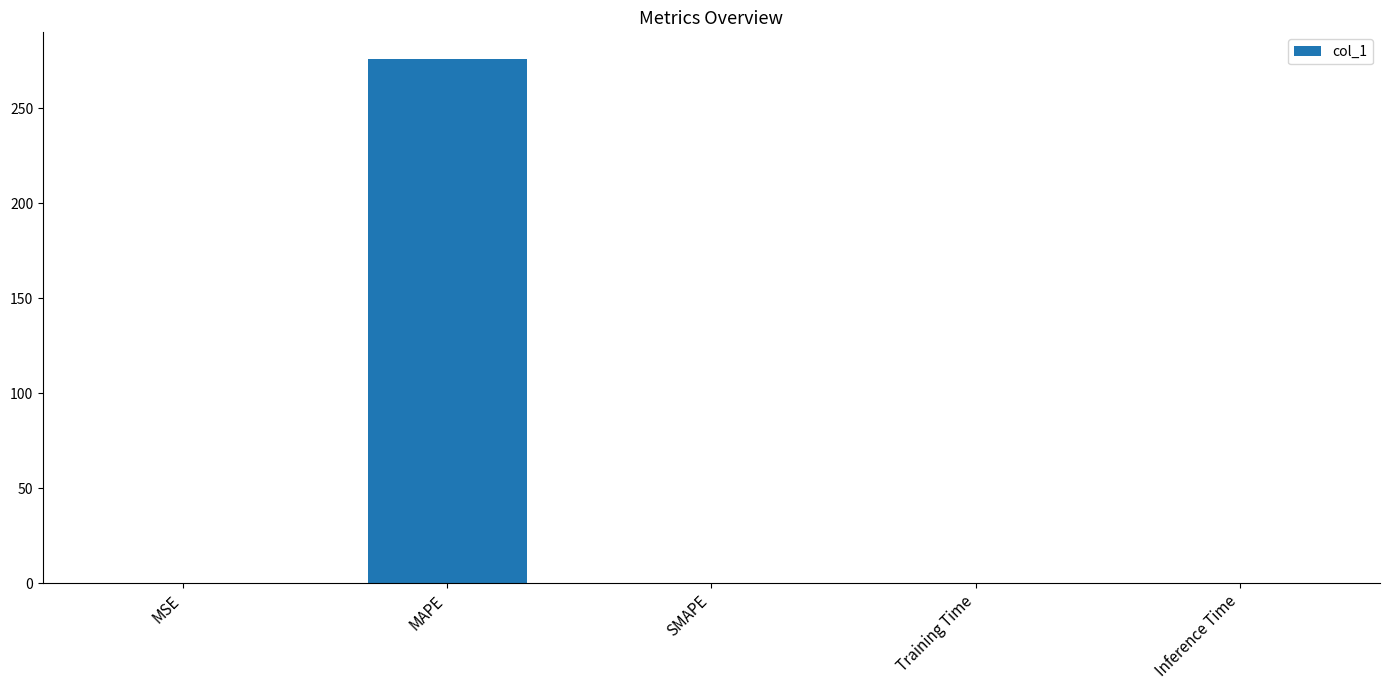

What is the maximum value shown in the chart?

276.1